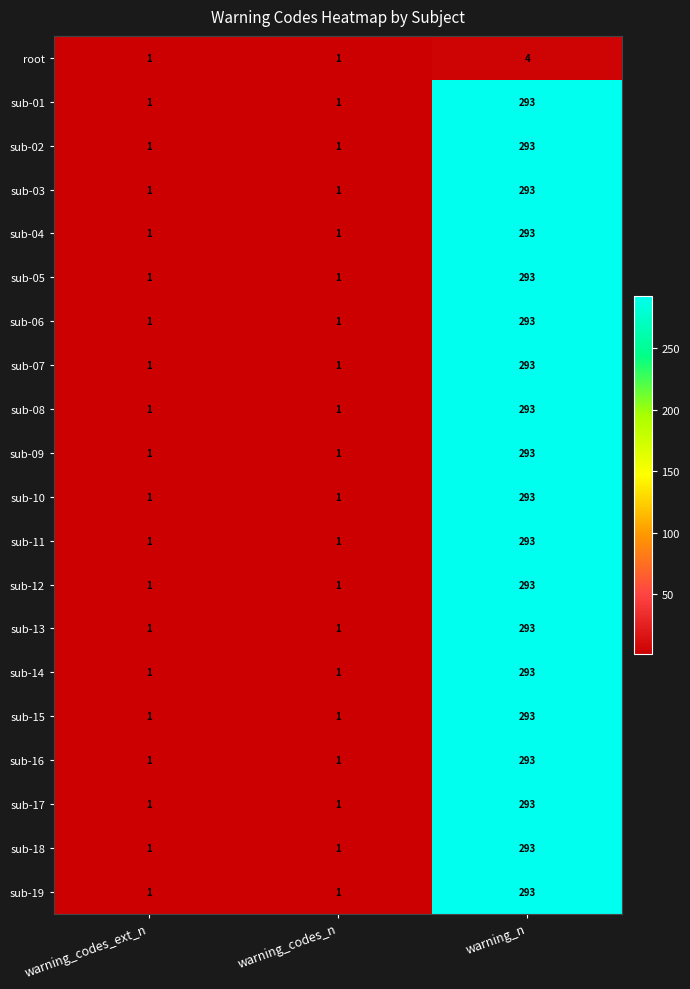

What is the total value across all series at warning_codes_n?

20